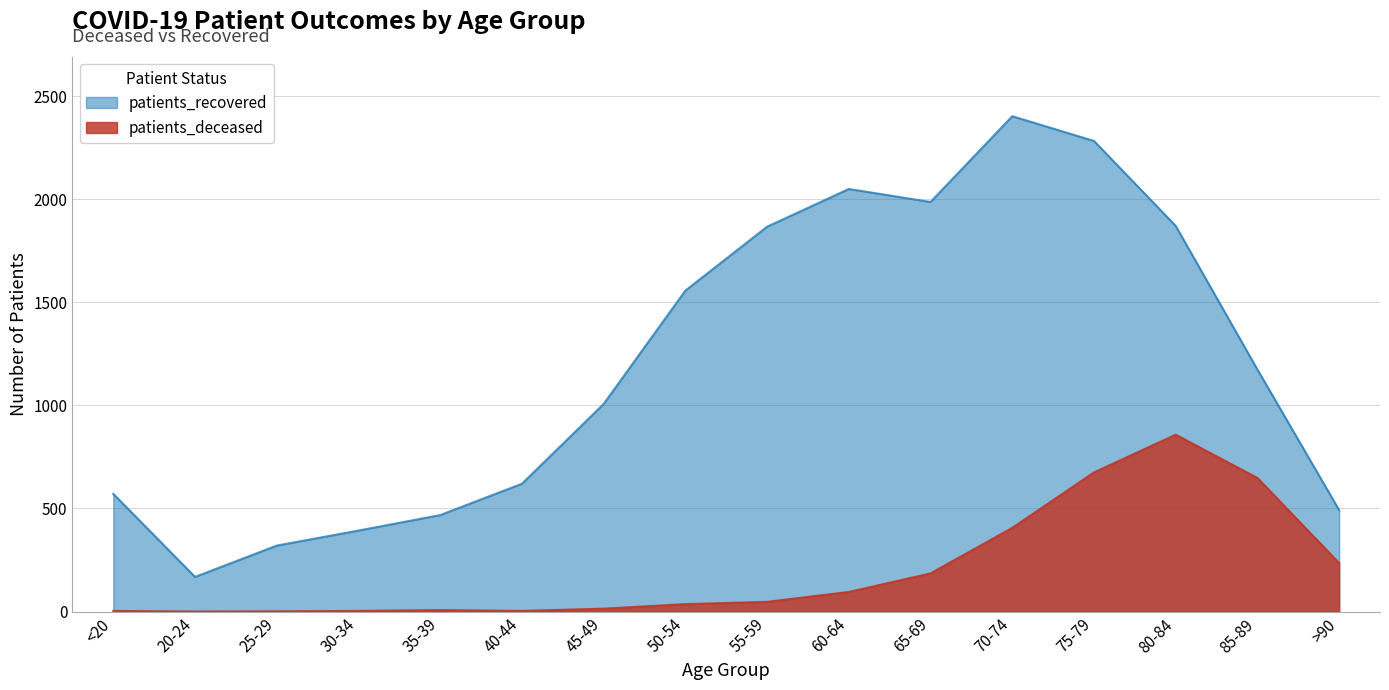

Which label corresponds to the smallest value in the chart?

20-24